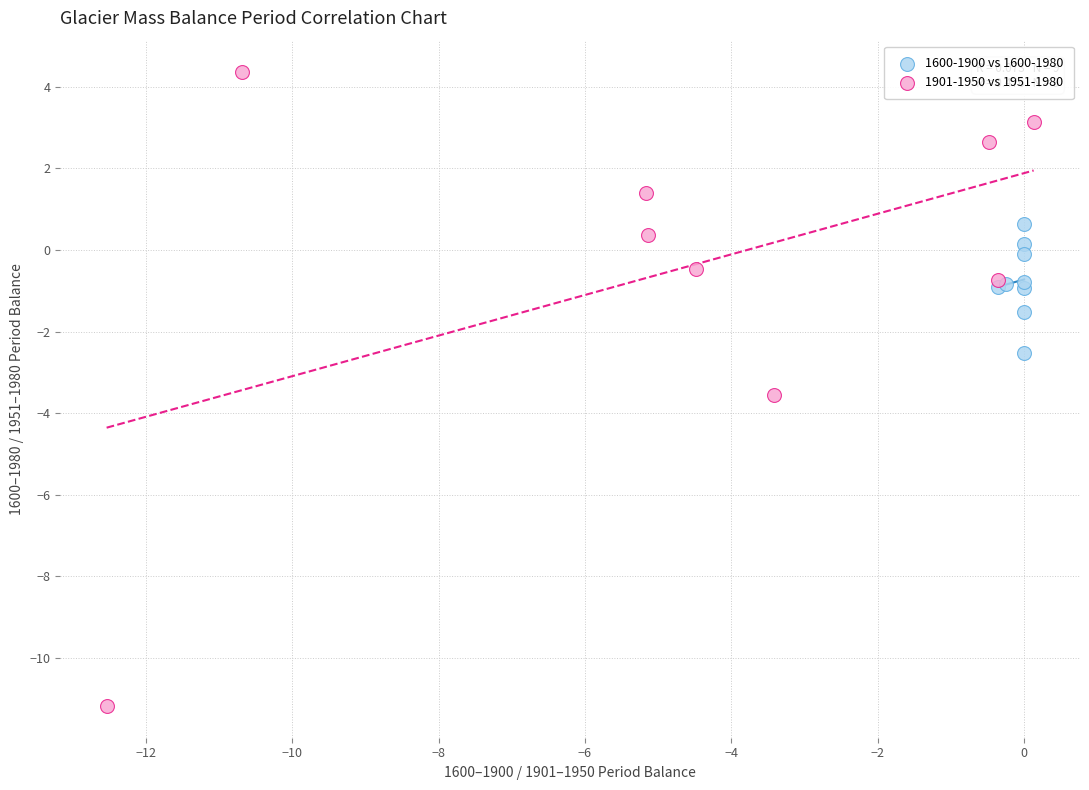

Which series contains the highest Y value?

1901-1950 vs 1951-1980